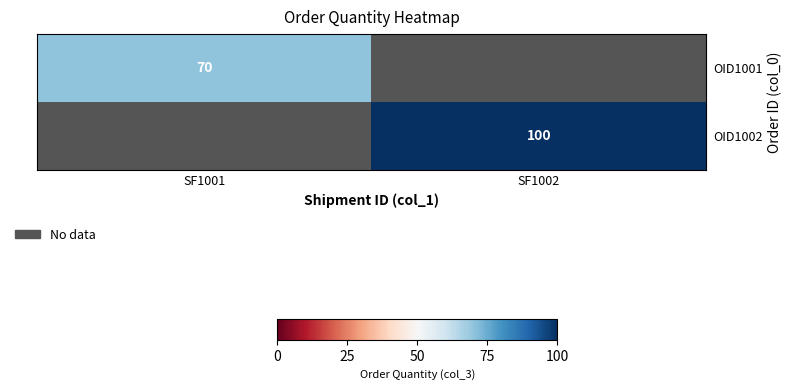

The OID1002 series shows 56.5 at SF1002. True or false?

False